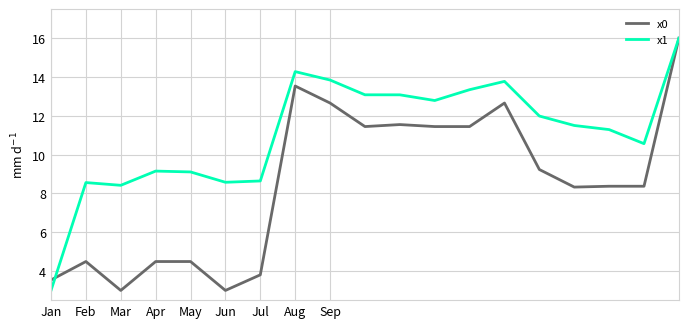

What is the difference between the maximum and minimum values in the x0 series?

13.0